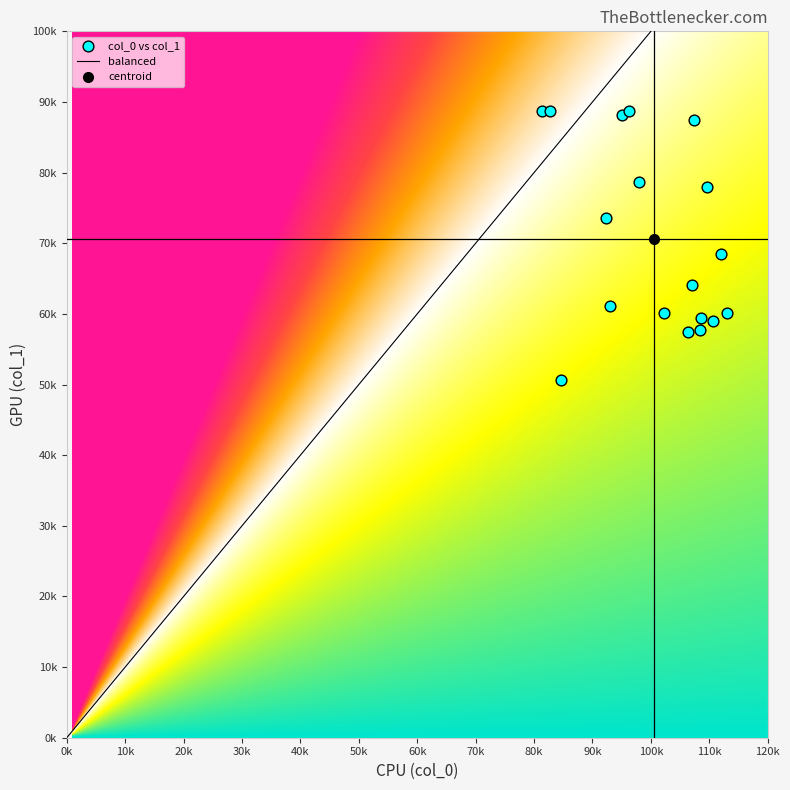

The col_0 series shows 1746.8 at 5. True or false?

False